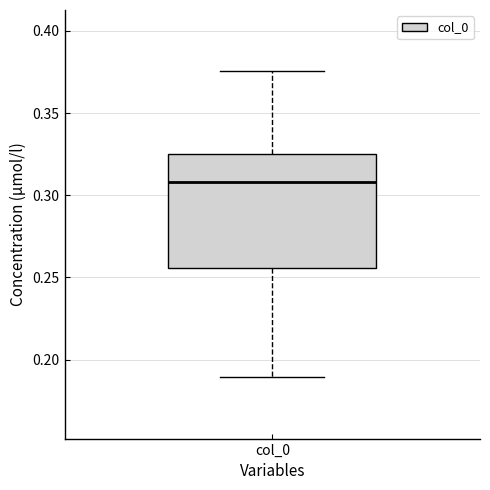

Transcribe this box plot: give where the median line is, the range the box spans, and where the two whiskers end, as read against the y-axis. The values are not printed on the chart, so give them approximately, as read against the axis.

median 0.310, box 0.255 to 0.325, whiskers 0.190 to 0.375